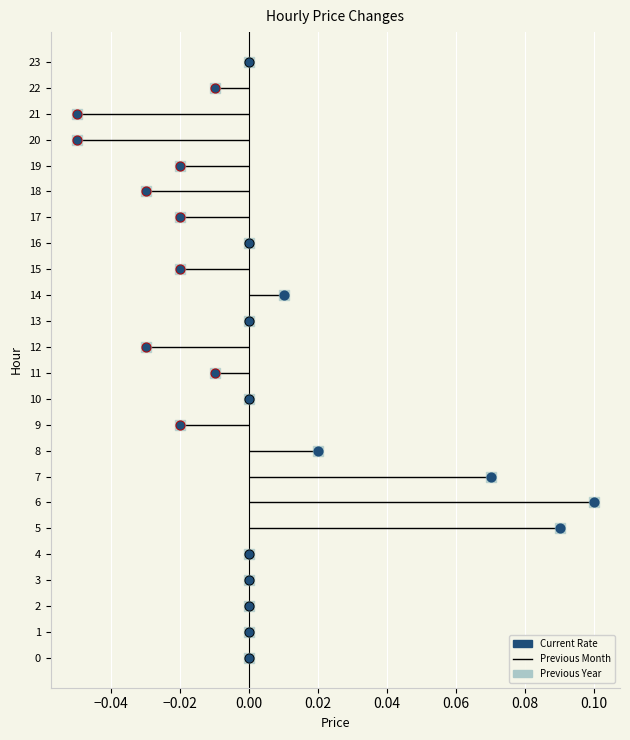

Which series has the largest total across all categories?

Previous Year